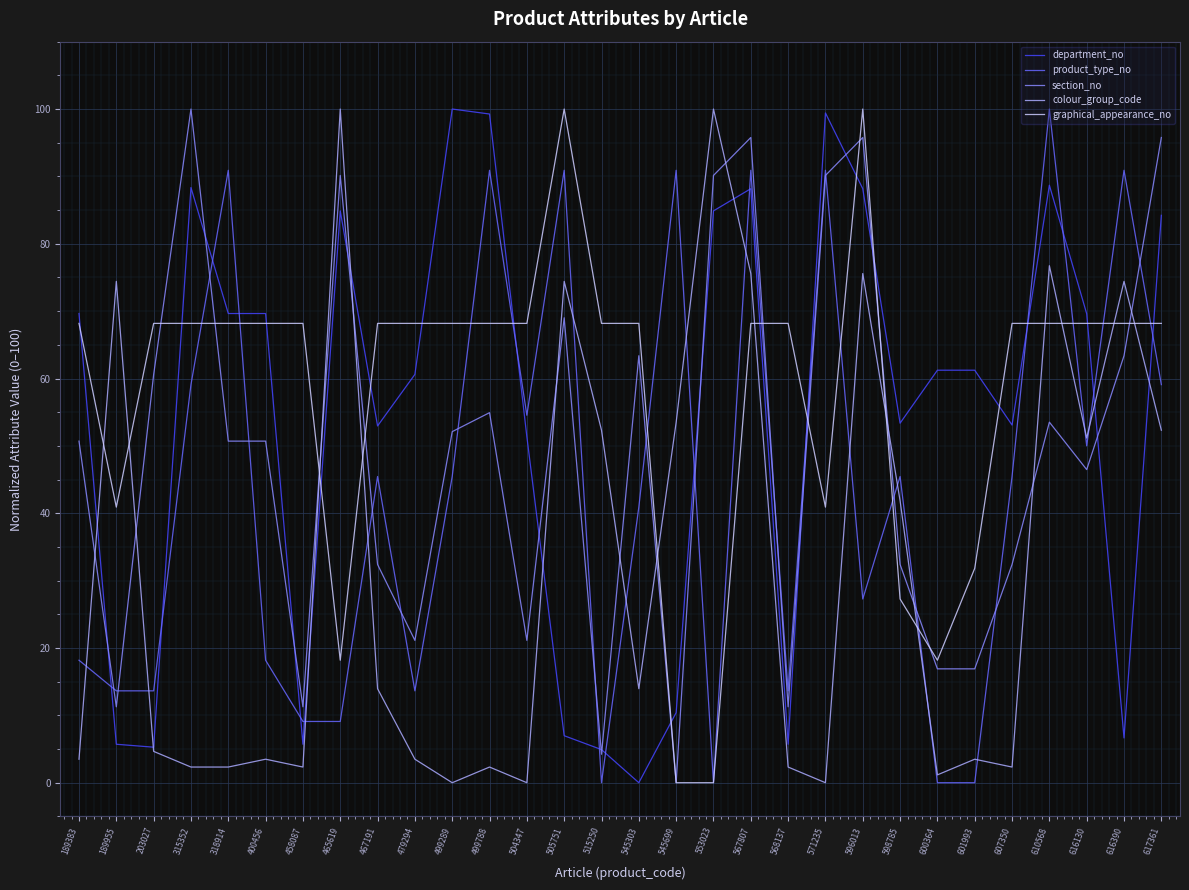

What is the maximum value for department_no?

100.0